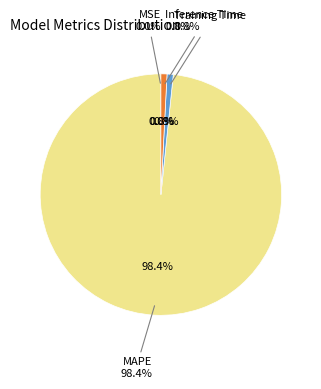

What is the largest slice in the pie chart?

MAPE